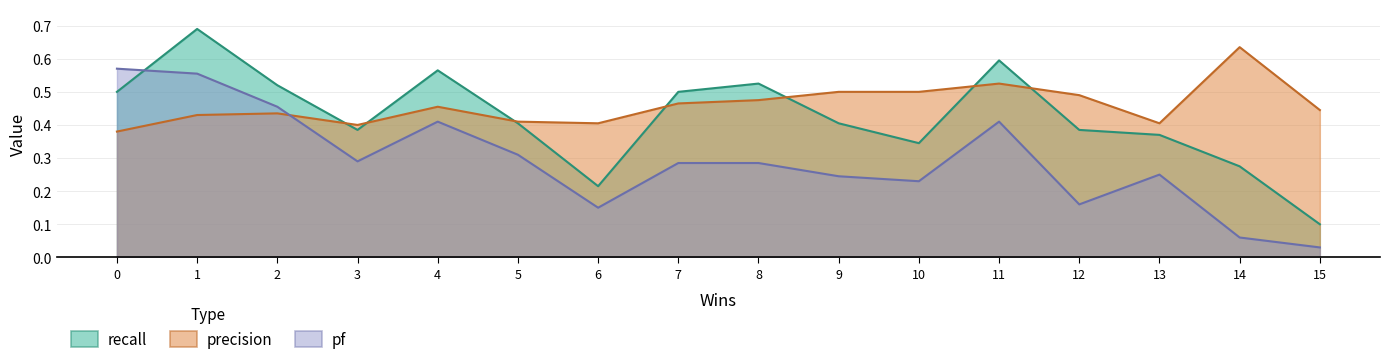

What is the lowest value of the recall series?

0.1